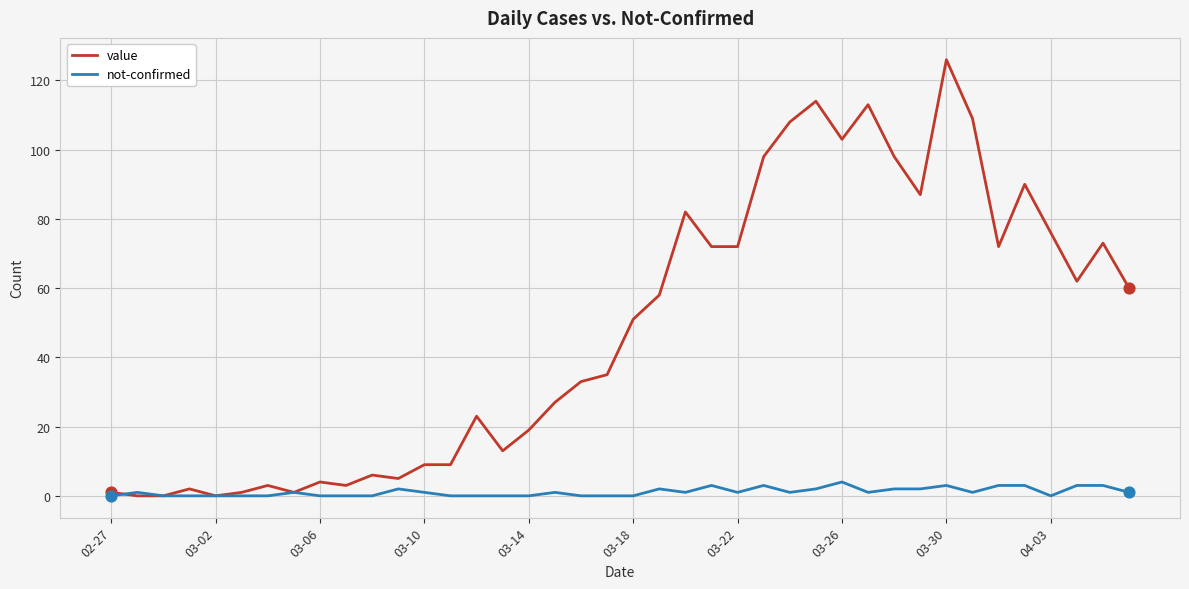

Which series has the largest range (max minus min)?

value